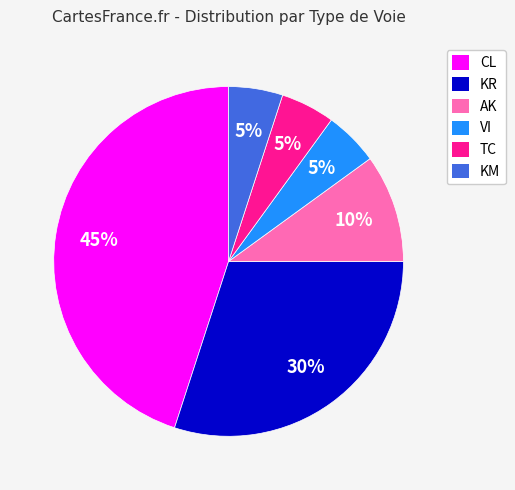

Approximately how many times larger is the value at TC compared to KM?

1.0